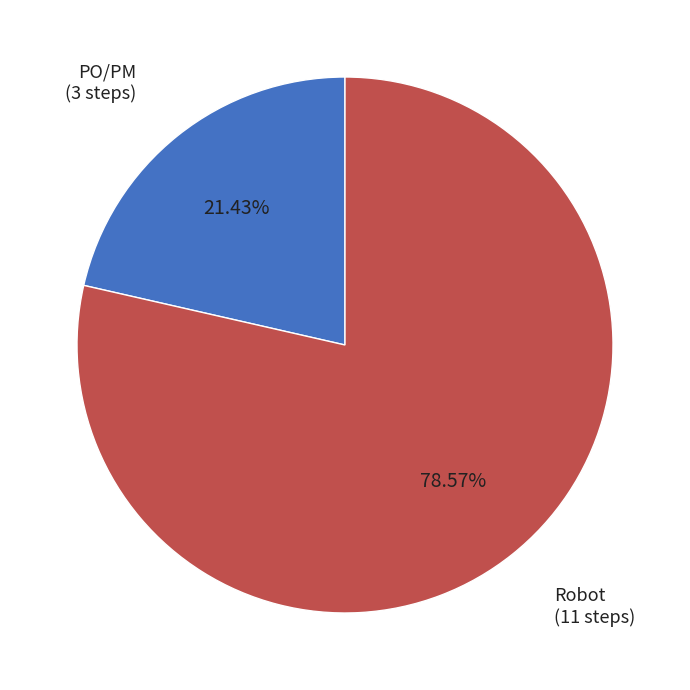

To the nearest percent, what is the difference between the Robot and PO/PM slice percentages?

57%